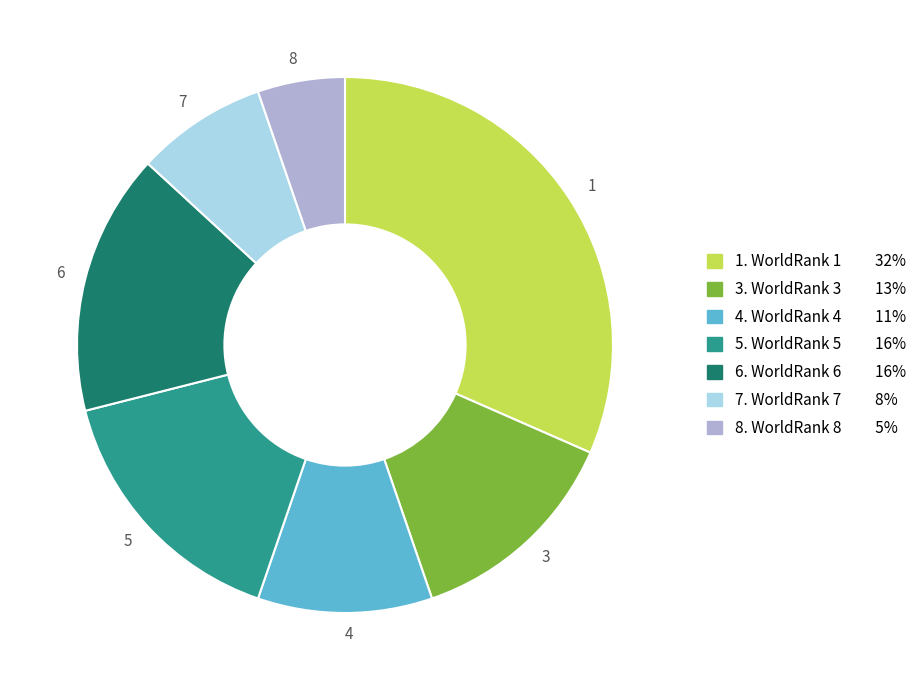

What is the ratio of the value at 8 to the value at 5?

0.3